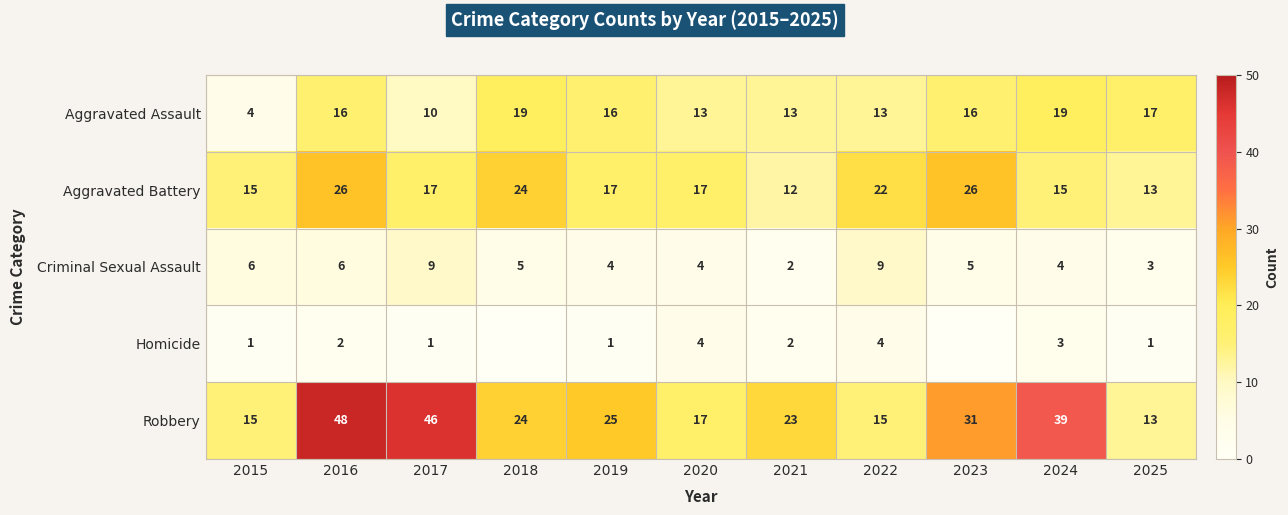

At which label does Aggravated Assault reach its minimum?

2015